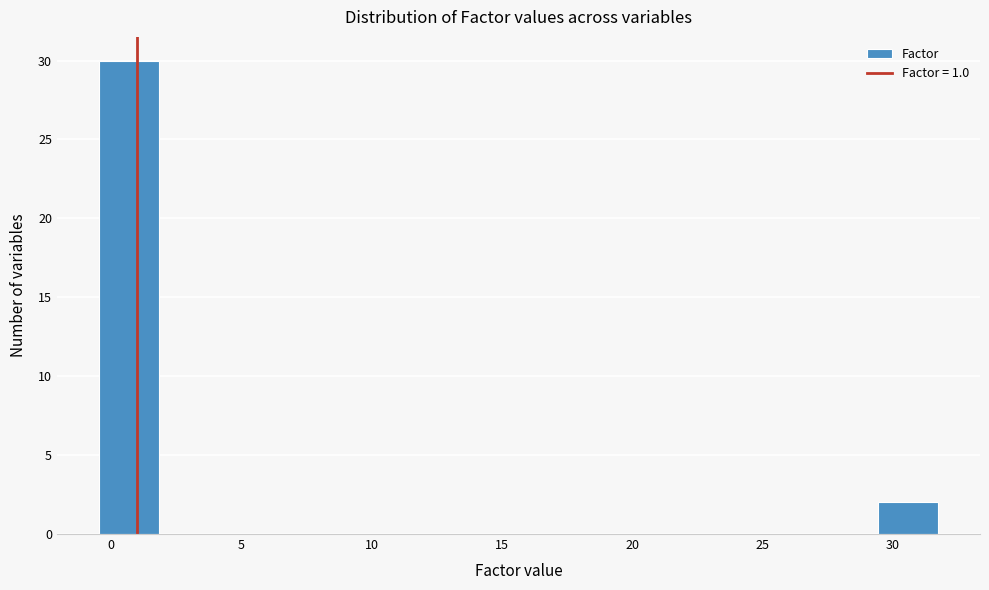

Which range on the x-axis has the tallest bar?

-0.5 to 2.0